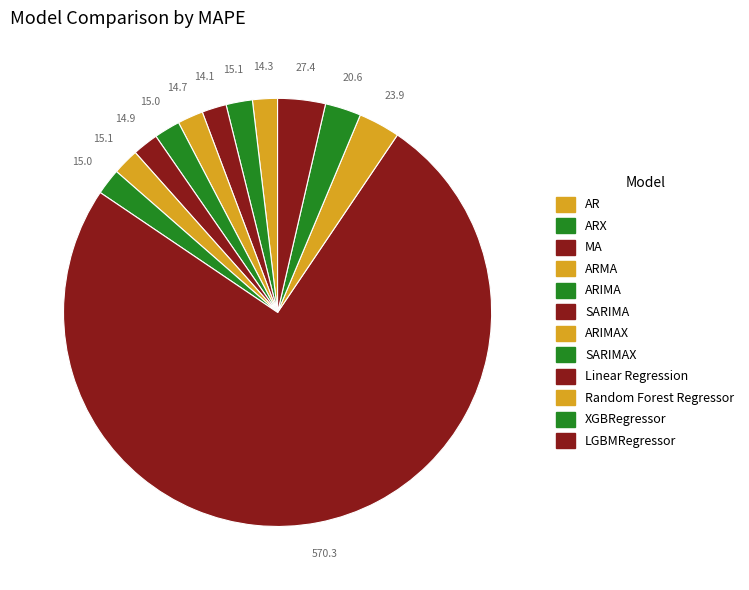

How many segments does this pie chart have?

12